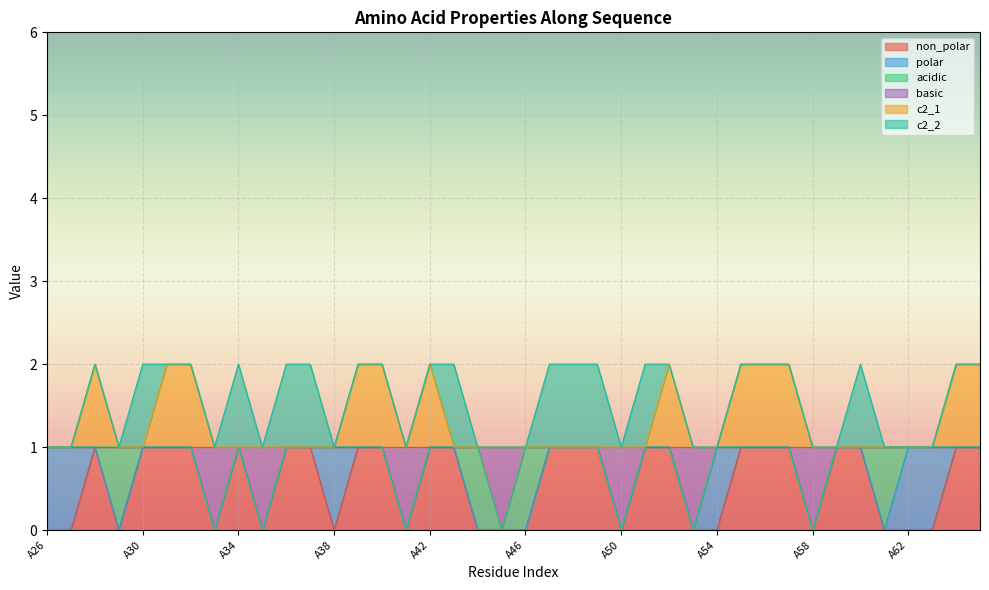

What is the lowest value of the c2_1 series?

1